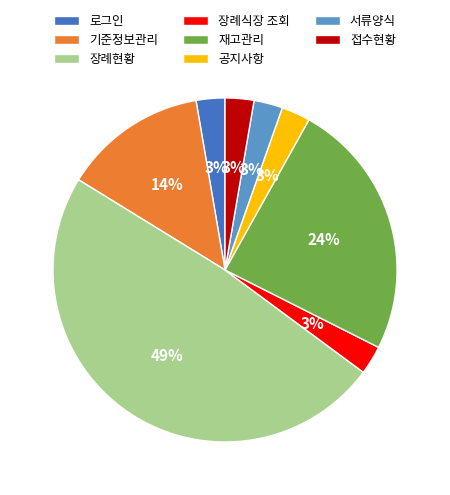

What is the ratio of the value at 접수현황 to the value at 공지사항?

1.0